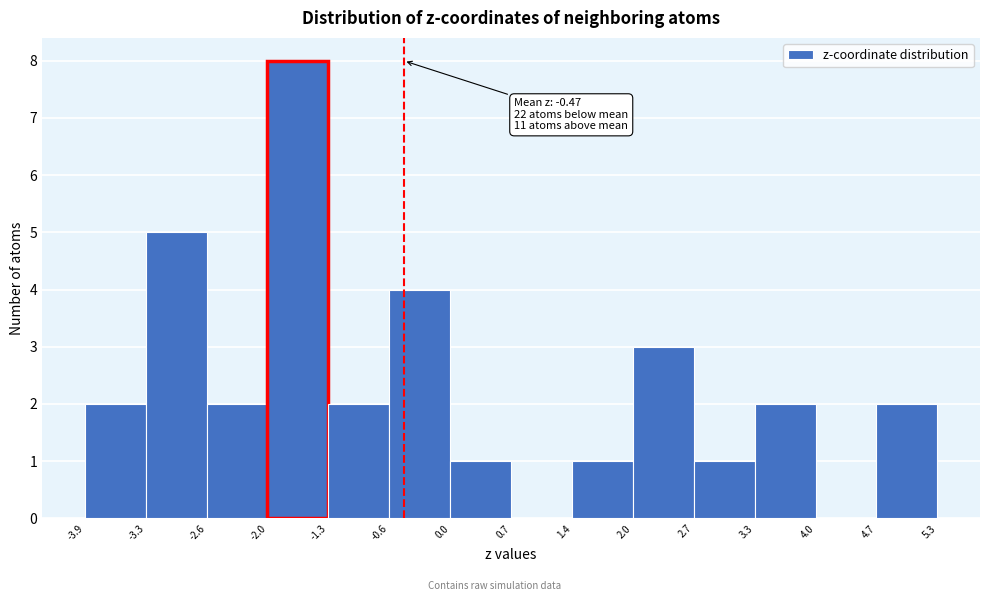

Over which range of the x-axis is the bar tallest?

-2.0 to -1.3